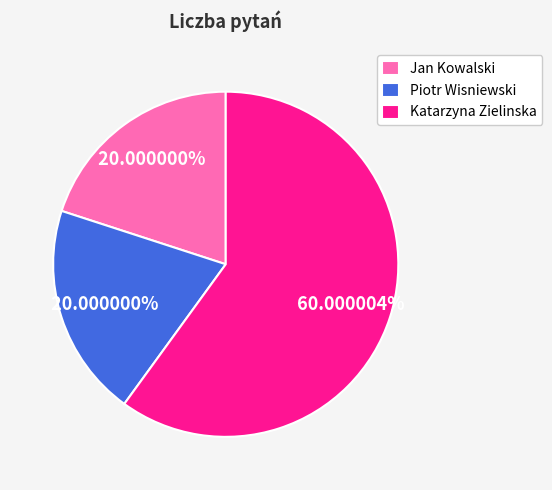

True or false: Piotr Wisniewski accounts for 20% of the total.

True